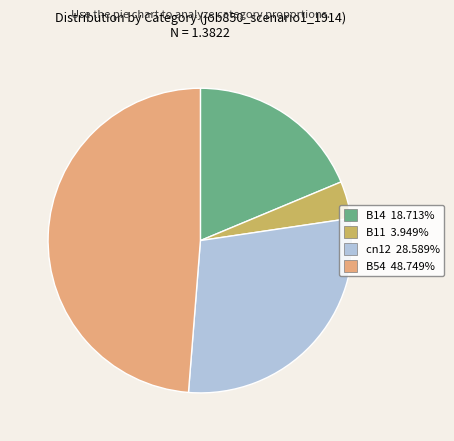

Is there any slice that represents more than half of the pie?

No